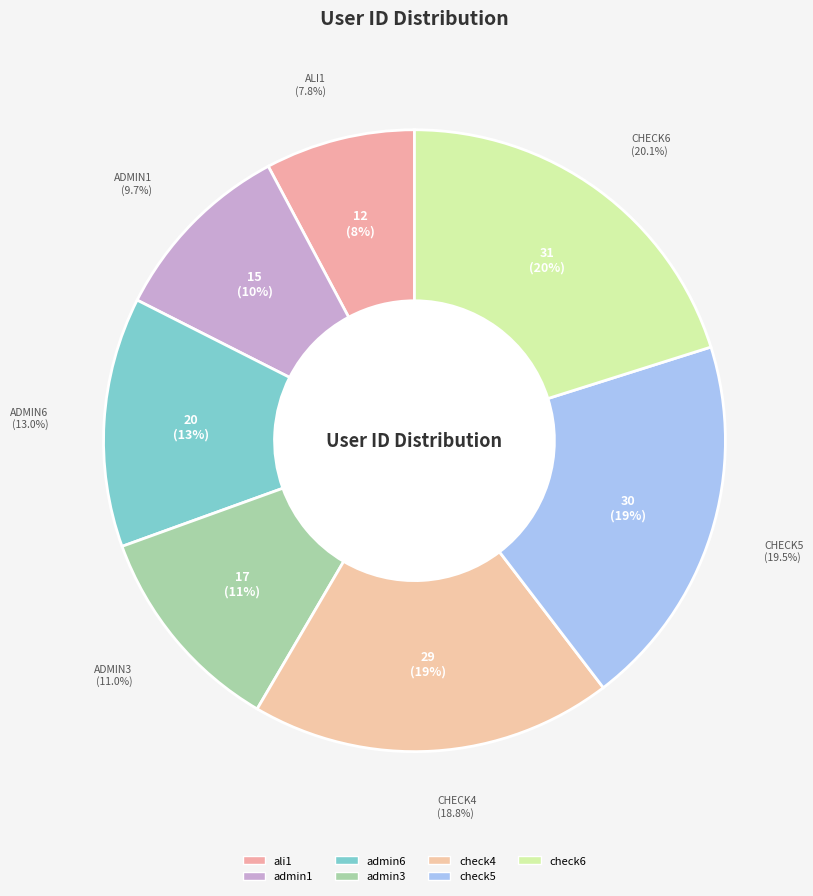

Count the number of slices in the pie.

7